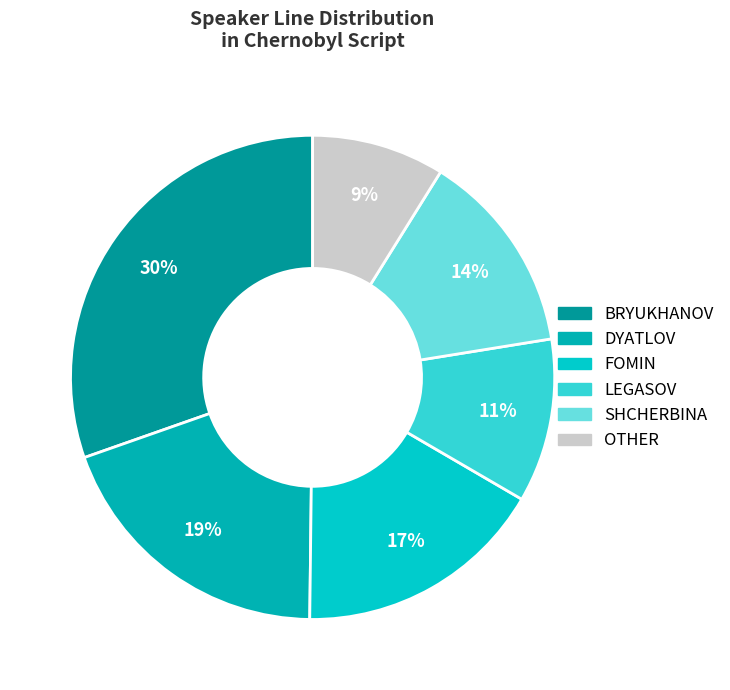

Which has a higher value, DYATLOV or BRYUKHANOV?

BRYUKHANOV